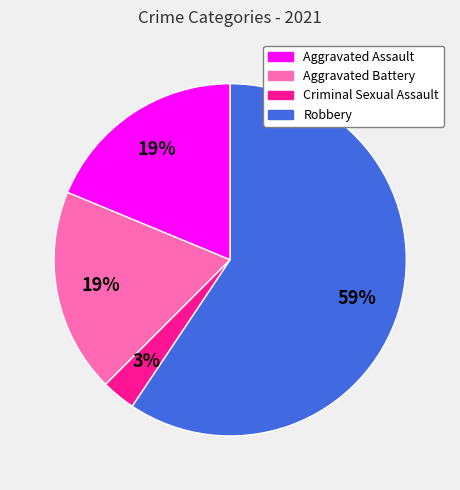

What is the smallest slice in the pie chart?

Criminal Sexual Assault